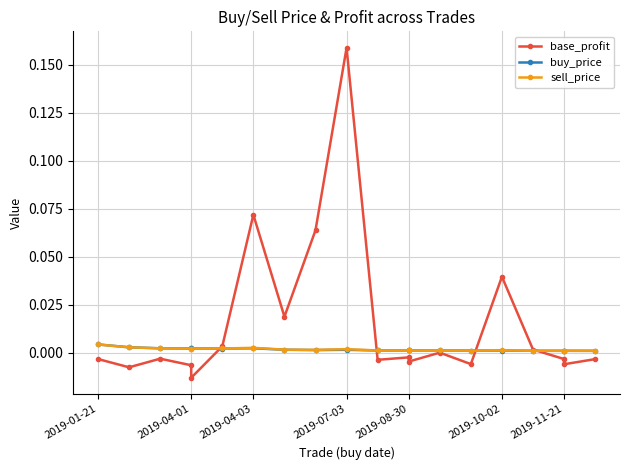

Which series has the widest spread of values?

base_profit